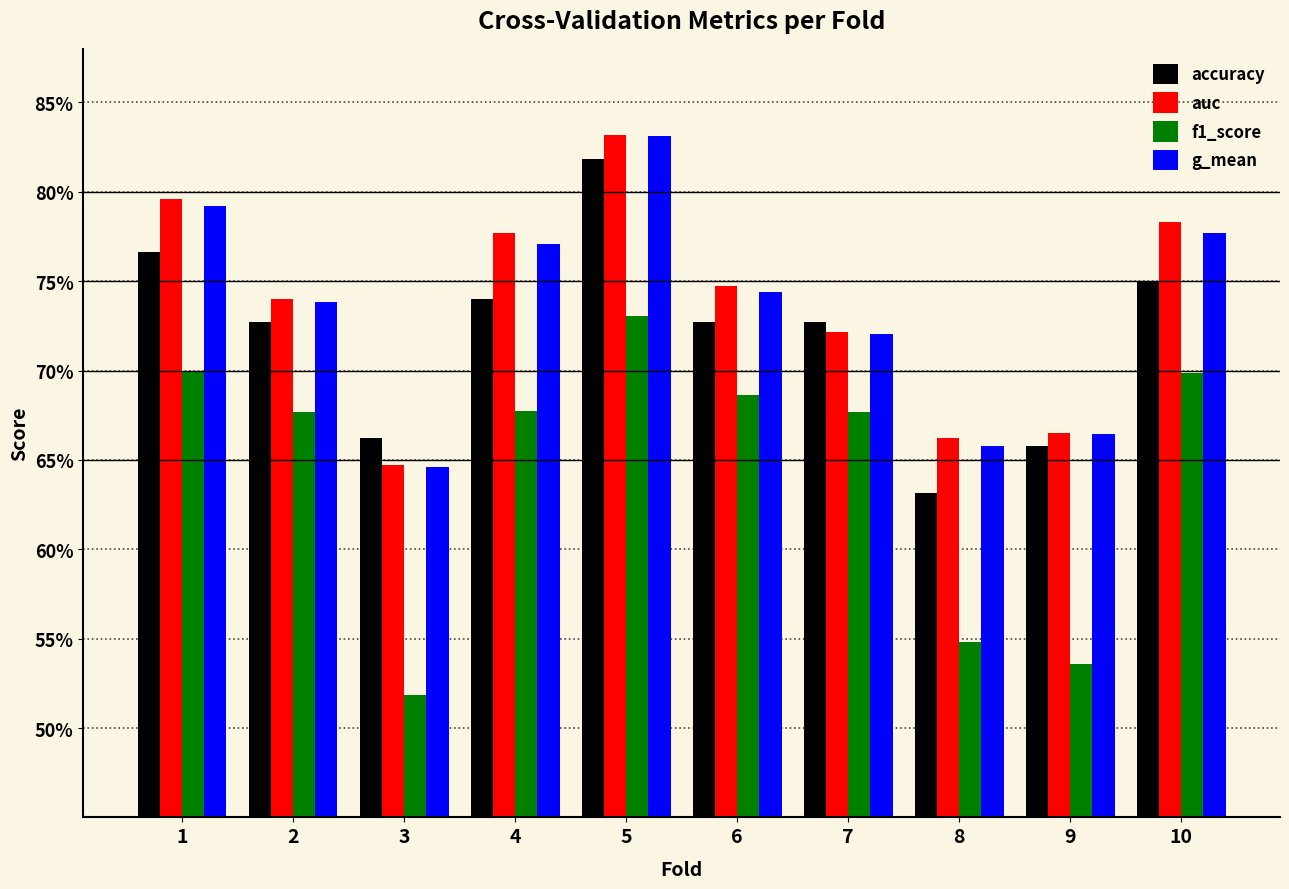

Reading left to right, list all the values displayed in this chart.

accuracy: 0.8	0.7	0.7	0.7	0.8	0.7	0.7	0.6	0.7	0.8
auc: 0.8	0.7	0.6	0.8	0.8	0.7	0.7	0.7	0.7	0.8
f1_score: 0.7	0.7	0.5	0.7	0.7	0.7	0.7	0.5	0.5	0.7
g_mean: 0.8	0.7	0.6	0.8	0.8	0.7	0.7	0.7	0.7	0.8